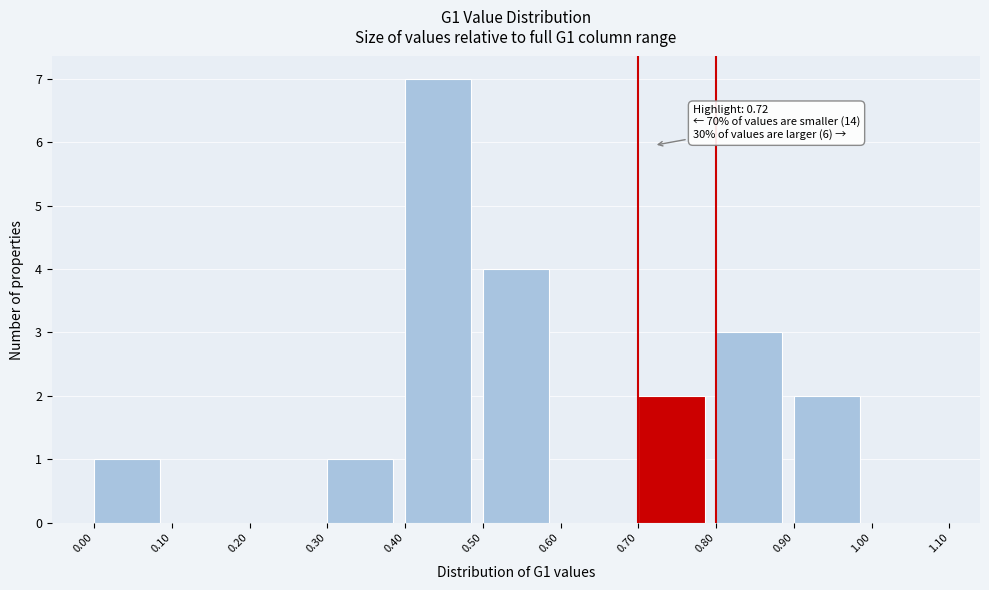

Which range on the x-axis has the tallest bar?

0.40 to 0.50